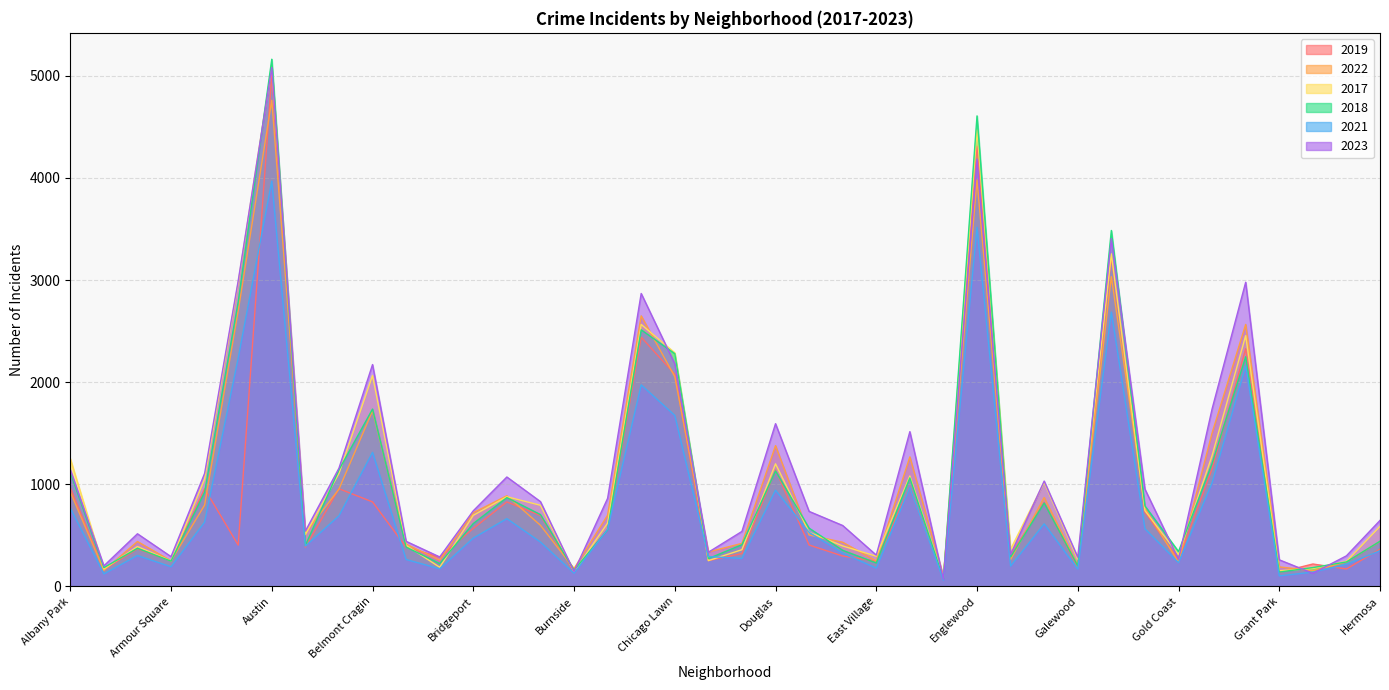

The 2023 series shows 2883 at Grand Boulevard. True or false?

False